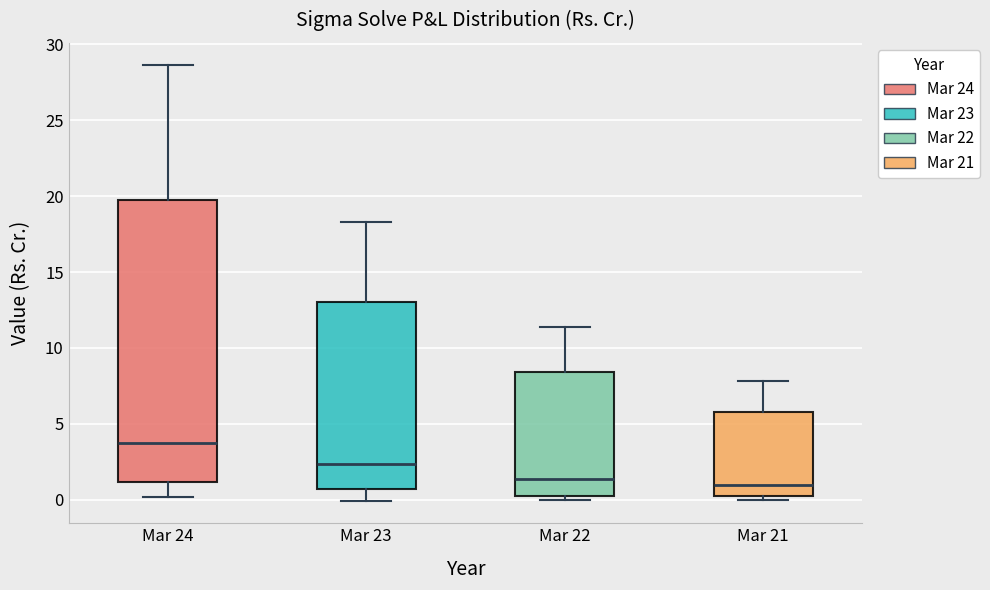

Reading left to right, read every box against the y-axis: the position of its median line, the range the box covers, and the ends of its whiskers. The values are not printed on the chart, so give them approximately, as read against the axis.

Mar 24: median 3.5, box 1.0 to 20.0, whiskers 0.0 to 28.5
Mar 23: median 2.5, box 0.5 to 13.0, whiskers 0.0 to 18.5
Mar 22: median 1.5, box 0.5 to 8.5, whiskers 0.0 to 11.5
Mar 21: median 1.0, box 0.5 to 6.0, whiskers 0.0 to 8.0